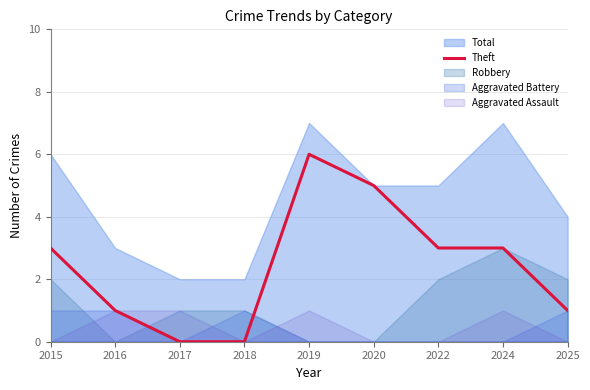

True or false: the data shows 3 at 2024.

True